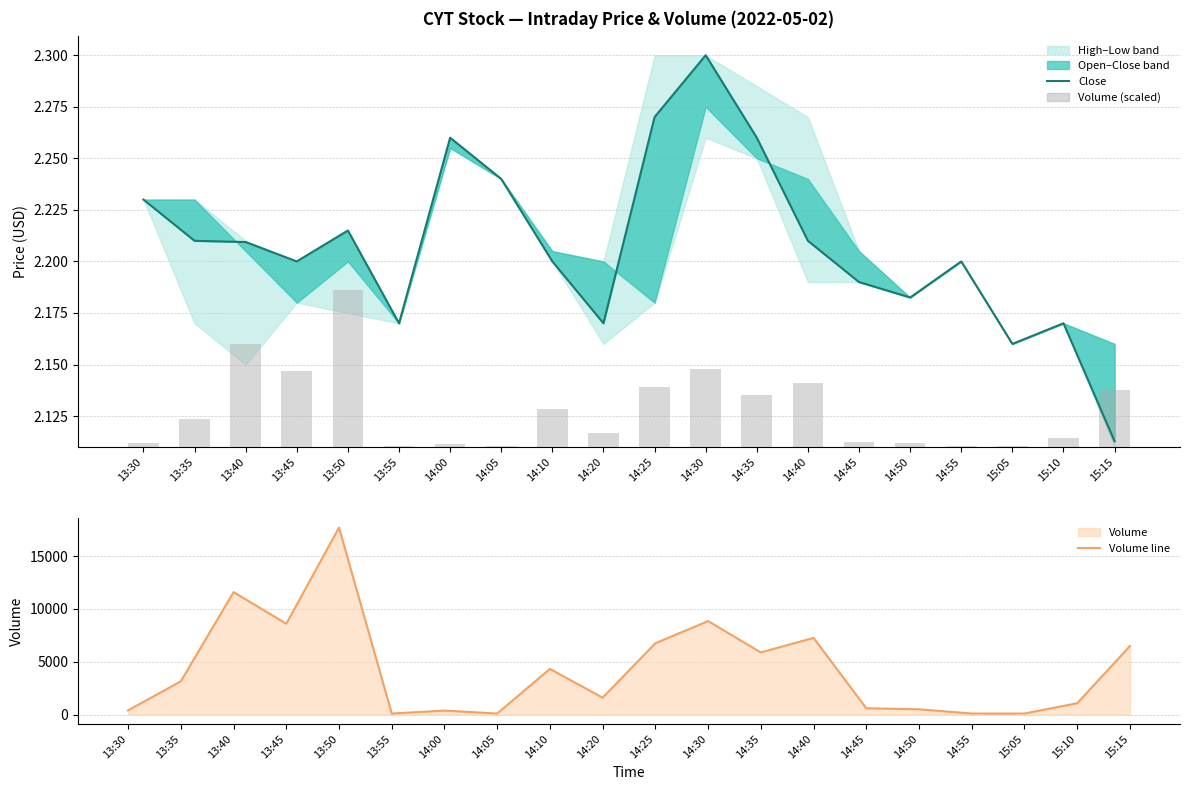

Which category has the lowest value across all series?

13:55